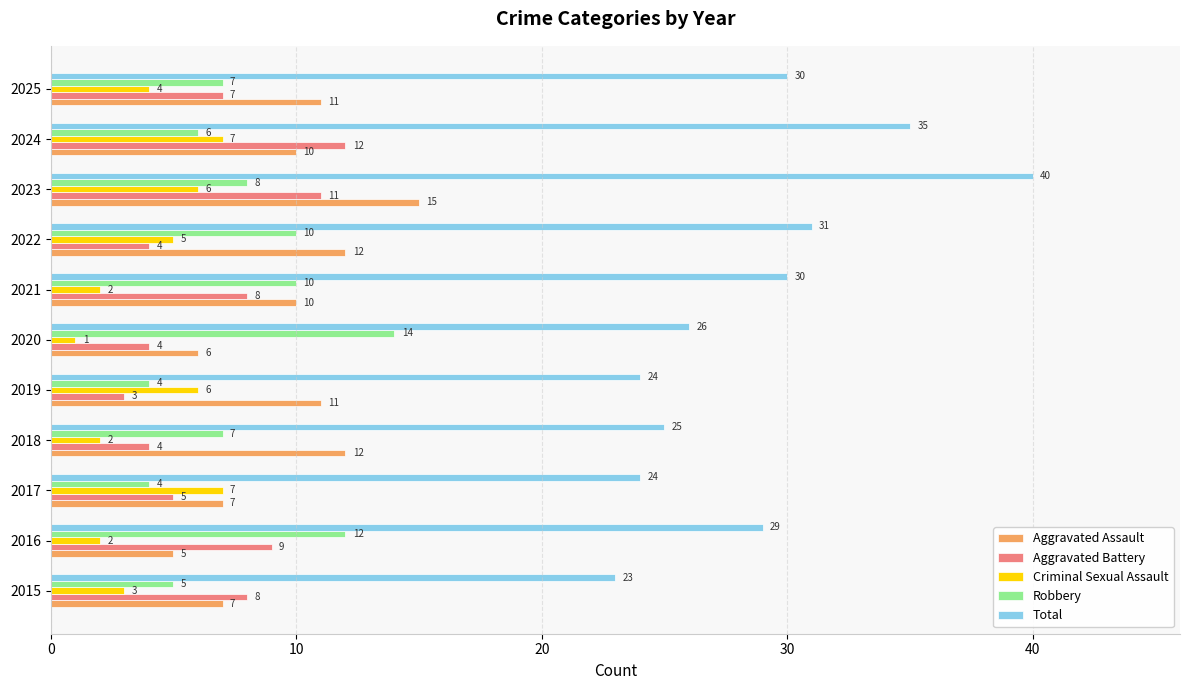

Which series has the largest total across all categories?

Total